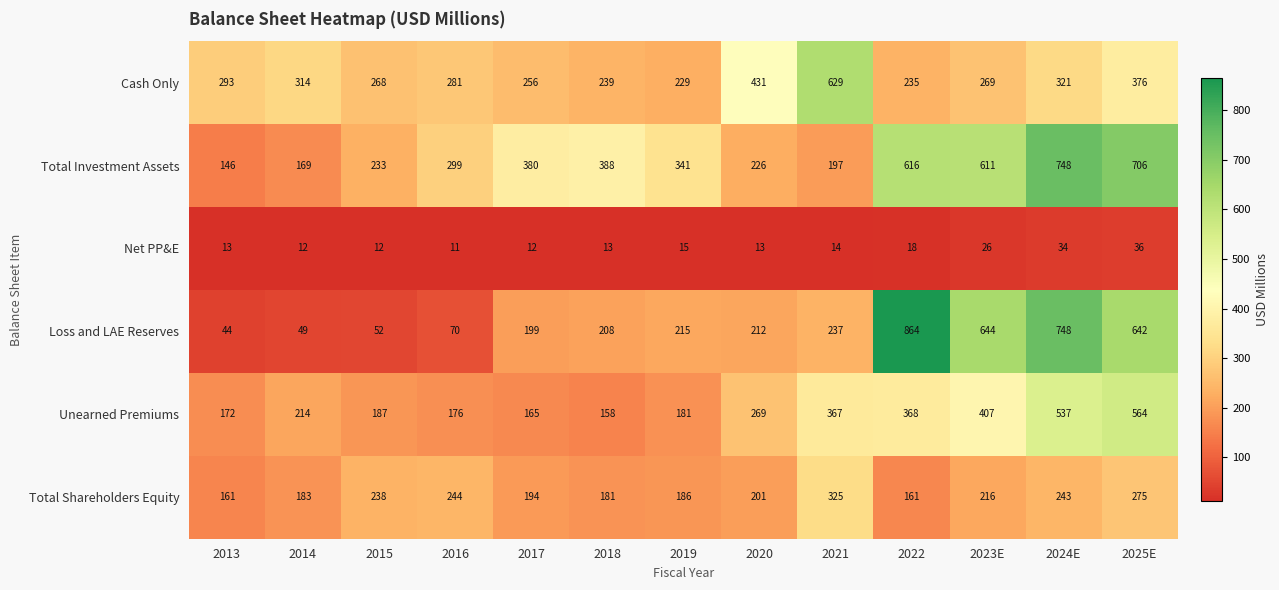

Which series has the largest range (max minus min)?

Loss and LAE Reserves